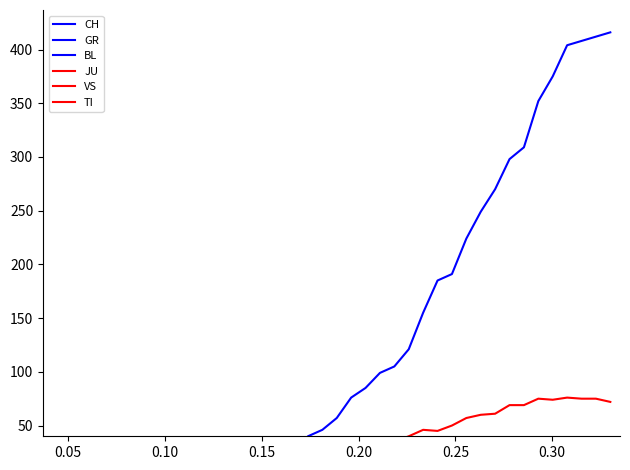

Count the number of categories in the chart.

40